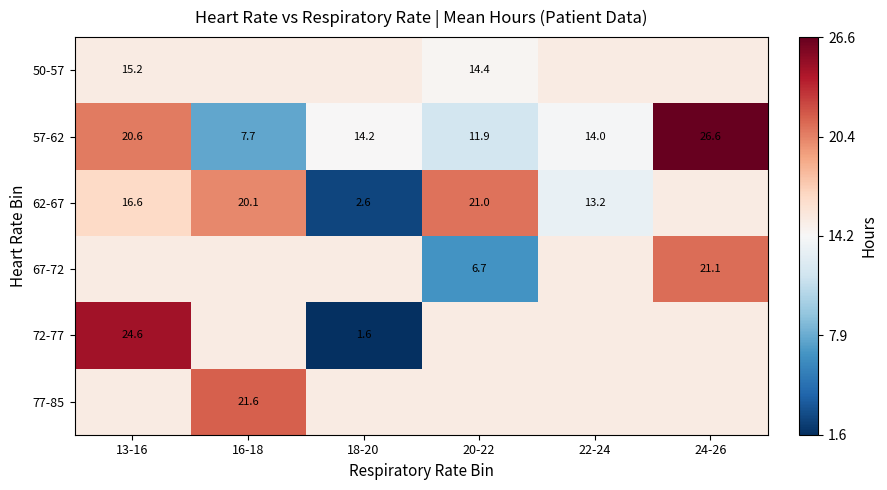

Is the value of 57-62 at 24-26 greater than the value of 62-67 at 20-22?

Yes